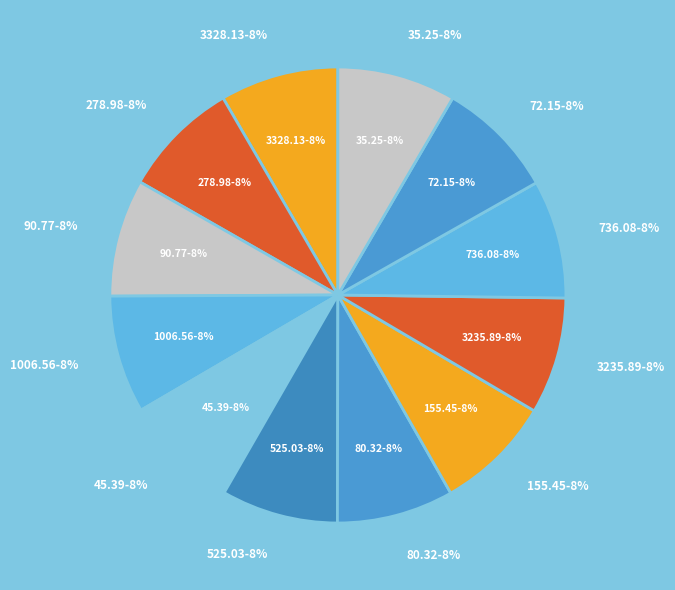

Which category has the biggest portion of the pie?

3328.13